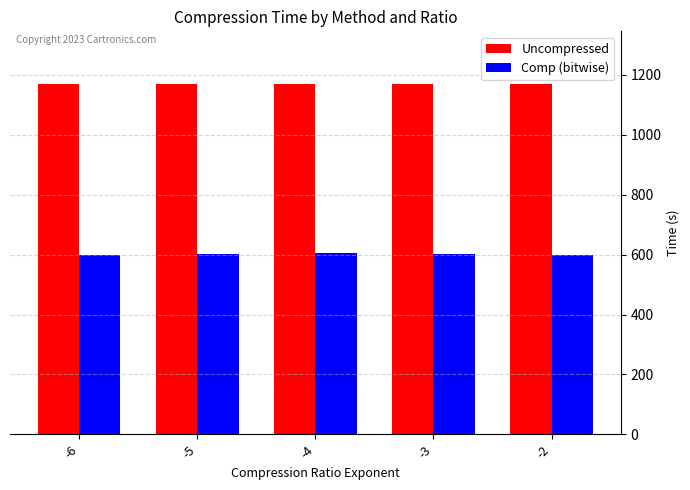

What is the maximum value shown in the chart?

1168.8